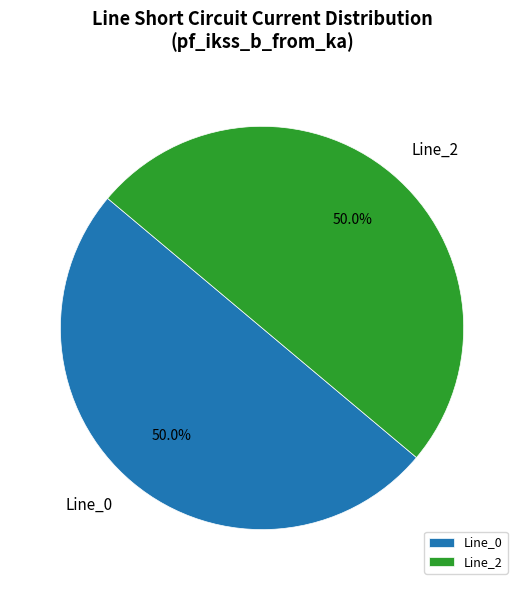

Do Line_0 and Line_2 together represent more than half of the pie?

Yes